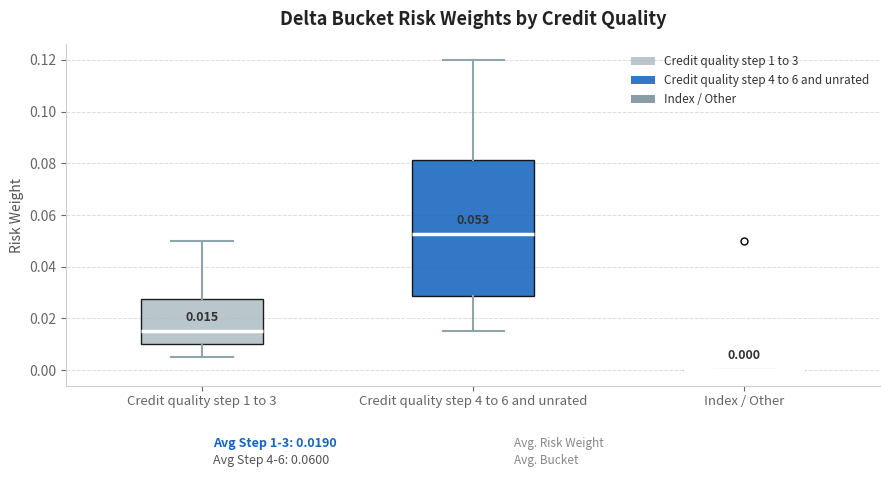

Comparing the boxes themselves (not the whiskers), which one is the tallest?

Credit quality step 4 to 6 and unrated